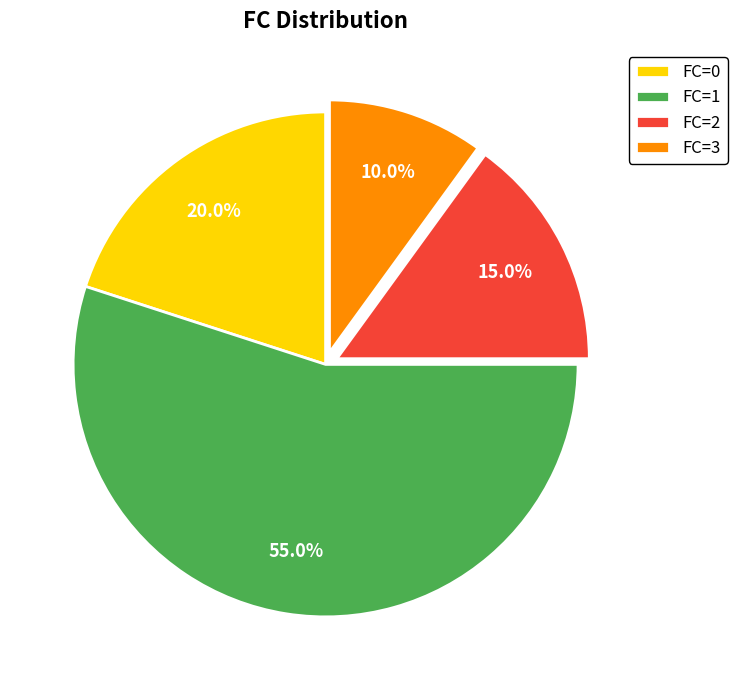

To the nearest percent, what is the average slice percentage?

25%